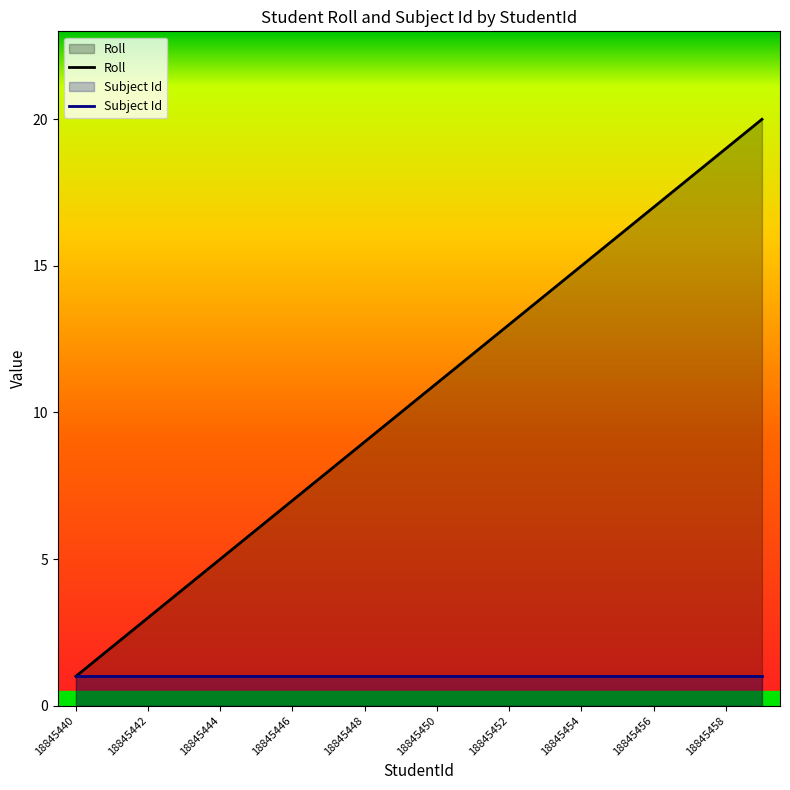

Which series has the widest spread of values?

Roll